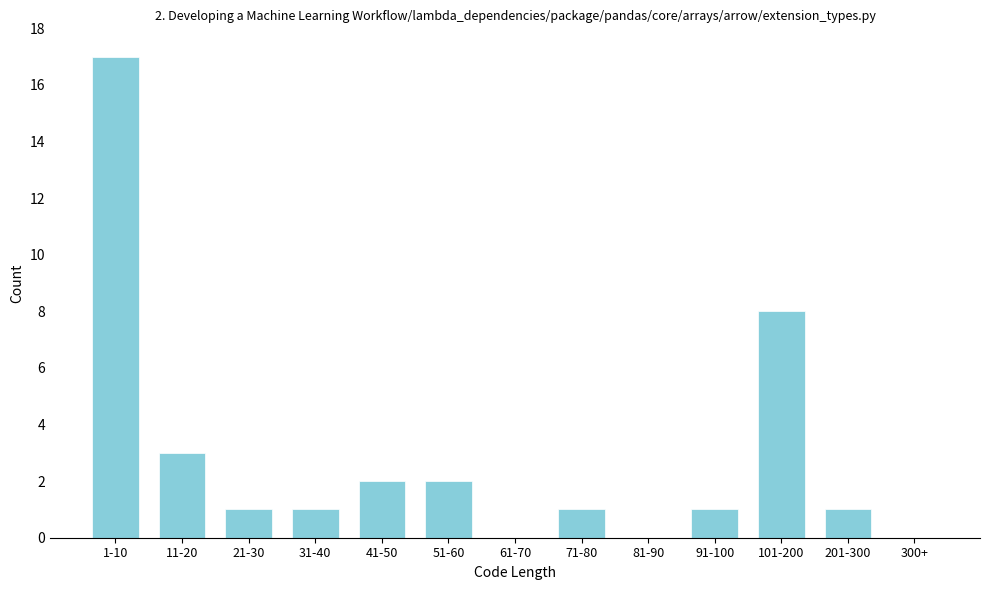

Reading right to left, what are all the values shown in this chart?

300+=0	201-300=1	101-200=8	91-100=1	81-90=0	71-80=1	61-70=0	51-60=2	41-50=2	31-40=1	21-30=1	11-20=3	1-10=17